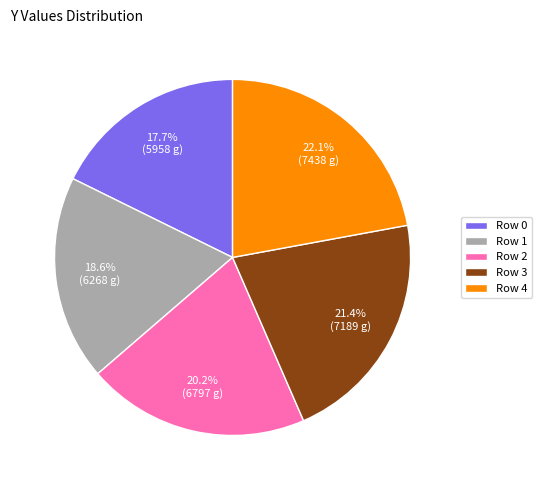

Rank the categories by value from highest to lowest.

Row 4, Row 3, Row 2, Row 1, Row 0